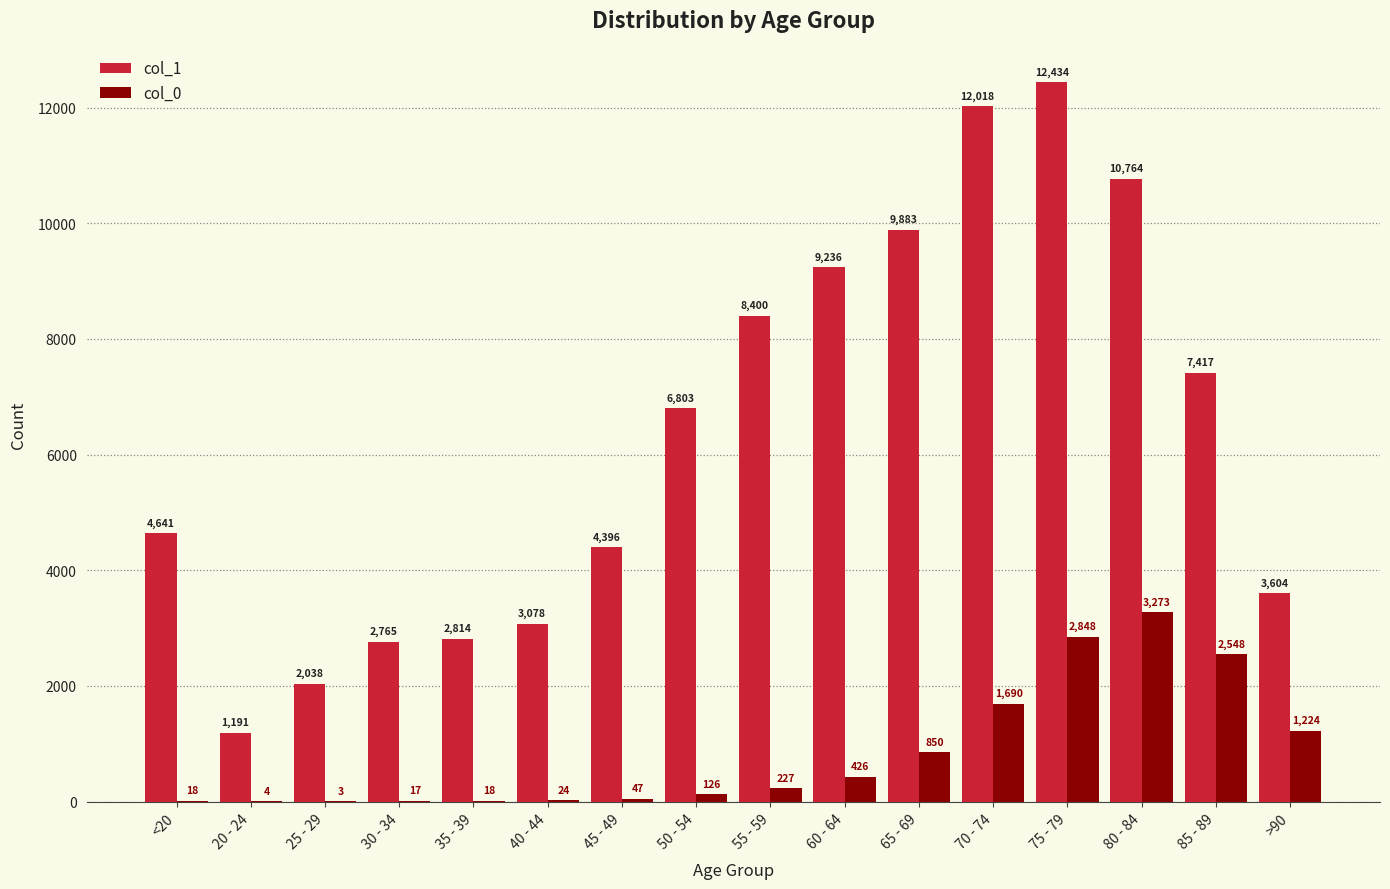

Reading left to right, list all the values displayed in this chart.

col_1: <20=4641	20 - 24=1191	25 - 29=2038	30 - 34=2765	35 - 39=2814	40 - 44=3078	45 - 49=4396	50 - 54=6803	55 - 59=8400	60 - 64=9236	65 - 69=9883	70 - 74=12018	75 - 79=12434	80 - 84=10764	85 - 89=7417	>90=3604
col_0: <20=18	20 - 24=4	25 - 29=3	30 - 34=17	35 - 39=18	40 - 44=24	45 - 49=47	50 - 54=126	55 - 59=227	60 - 64=426	65 - 69=850	70 - 74=1690	75 - 79=2848	80 - 84=3273	85 - 89=2548	>90=1224